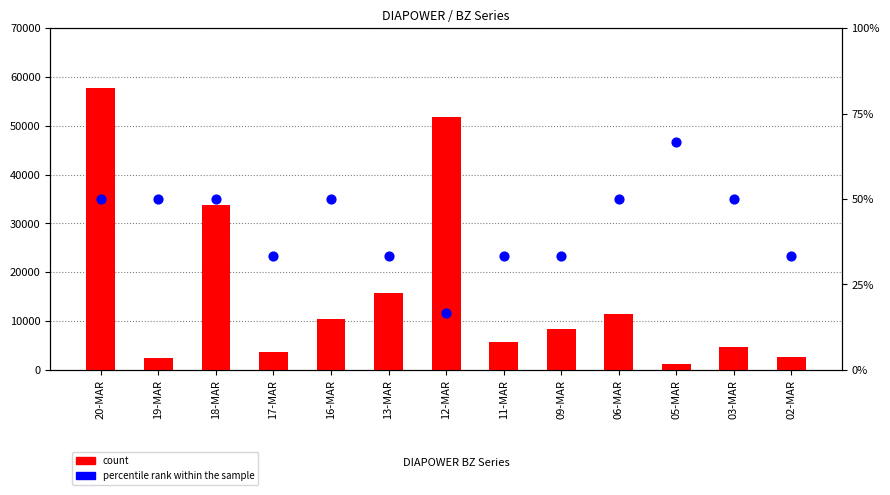

Is the value of count at 20-MAR greater than the value of percentile rank within the sample at 02-MAR?

Yes